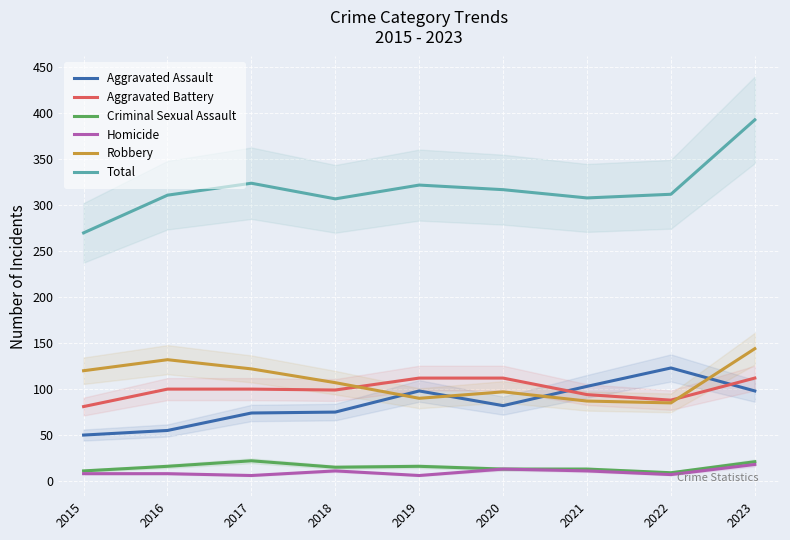

Reading left to right, transcribe all the data shown in this chart.

Aggravated Assault: 2015=50	2016=55	2017=74	2018=75	2019=98	2020=82	2021=103	2022=123	2023=98
Aggravated Battery: 2015=81	2016=100	2017=100	2018=99	2019=112	2020=112	2021=94	2022=88	2023=112
Criminal Sexual Assault: 2015=11	2016=16	2017=22	2018=15	2019=16	2020=13	2021=13	2022=9	2023=21
Homicide: 2015=8	2016=8	2017=6	2018=11	2019=6	2020=13	2021=11	2022=7	2023=18
Robbery: 2015=120	2016=132	2017=122	2018=107	2019=90	2020=97	2021=87	2022=85	2023=144
Total: 2015=270	2016=311	2017=324	2018=307	2019=322	2020=317	2021=308	2022=312	2023=393